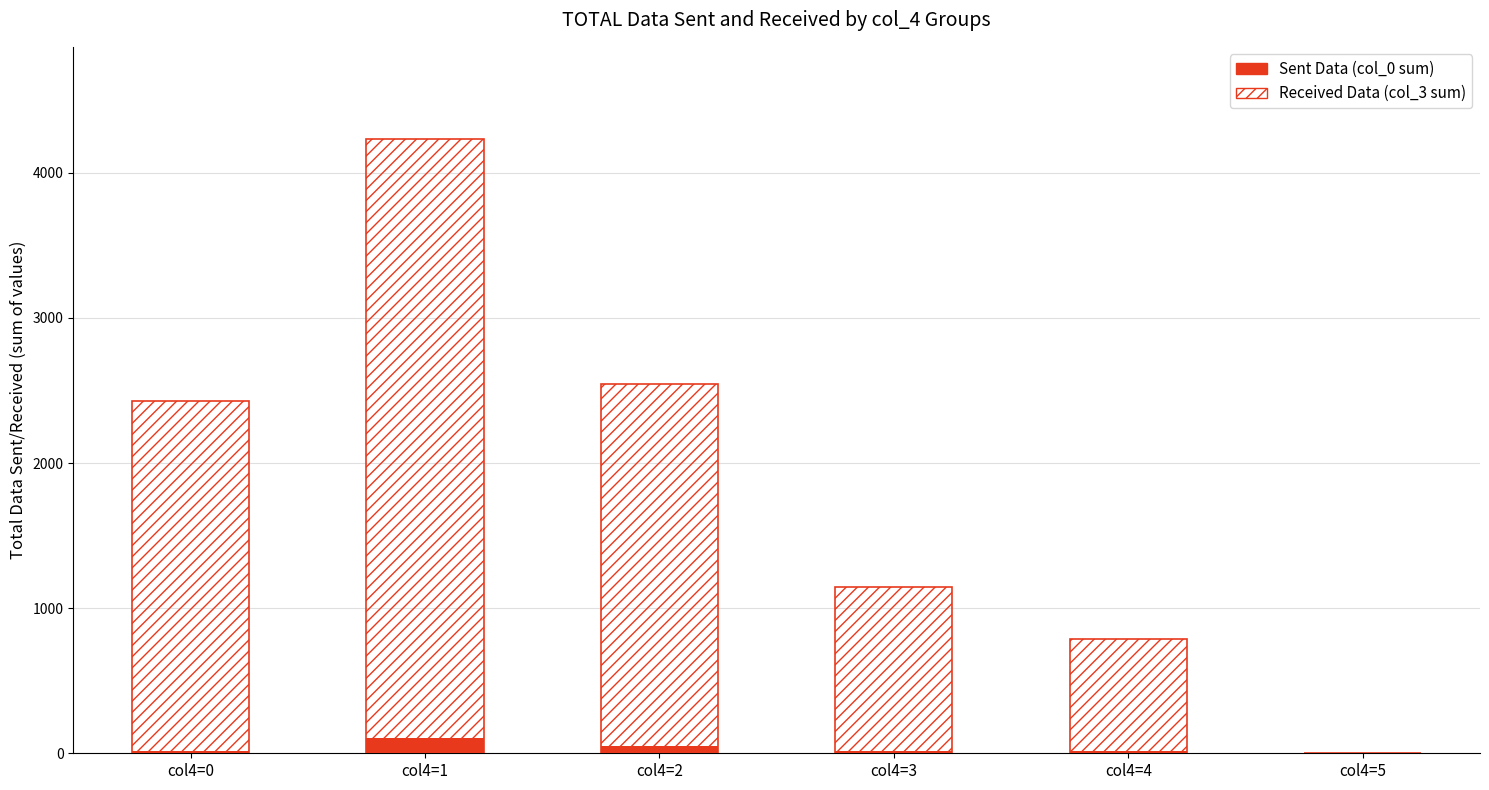

How many data points in Received Data are above 2428?

2